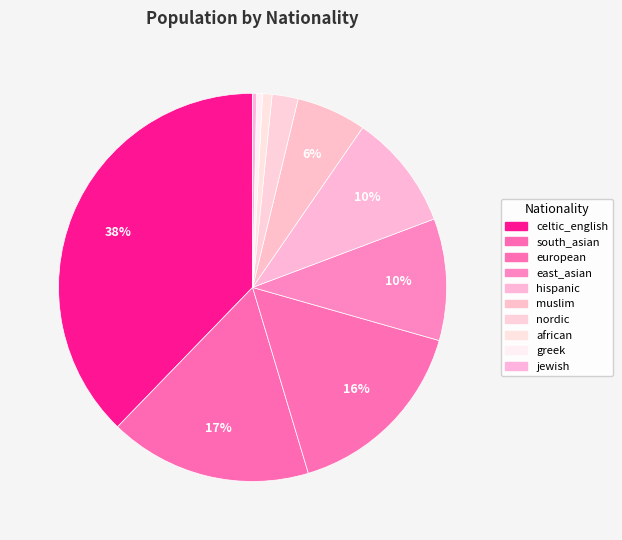

Between greek and european, which is larger?

european